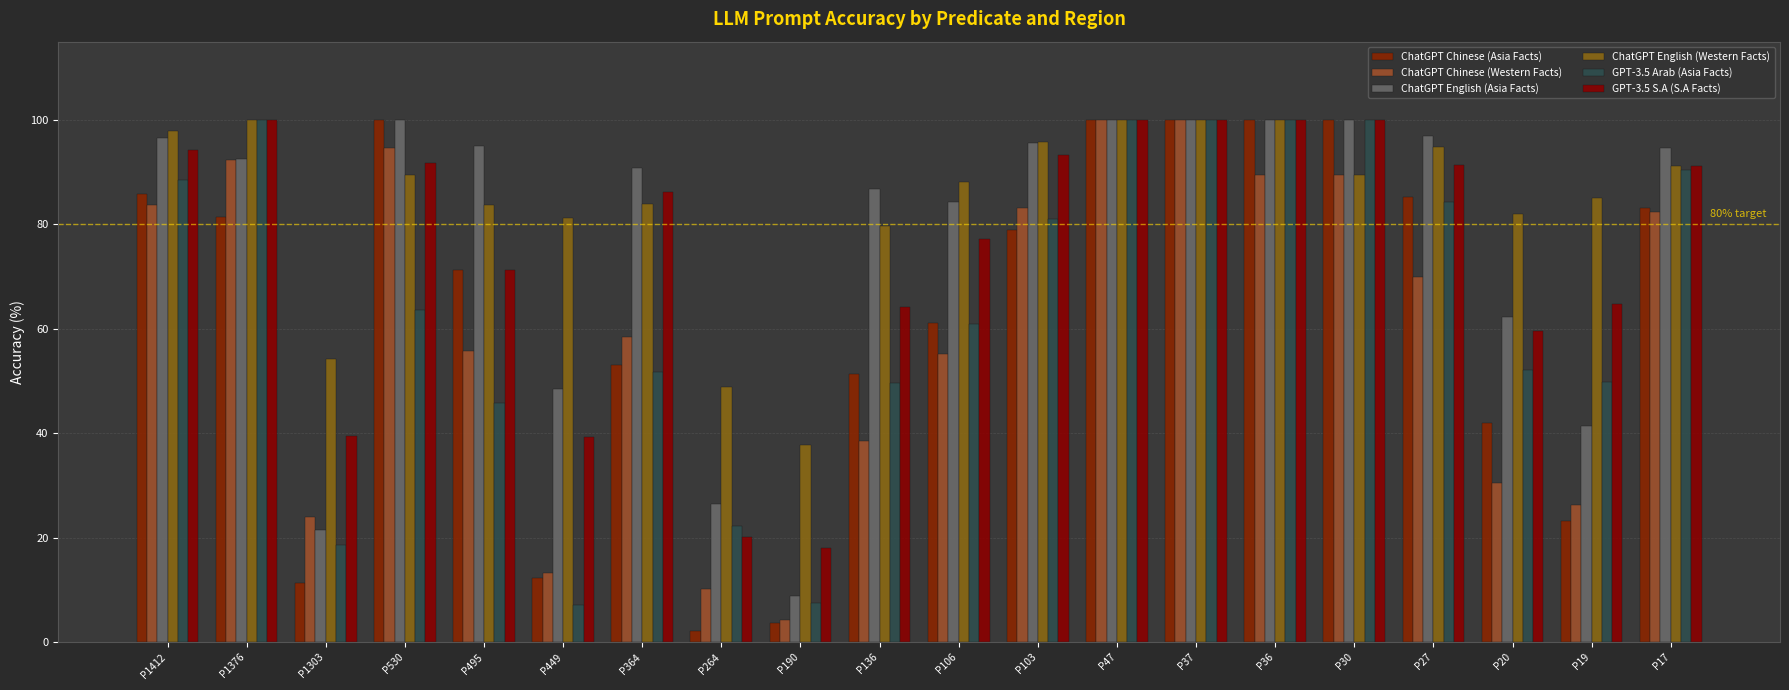

What are all the series names shown in the legend?

ChatGPT Chinese (Asia Facts), ChatGPT Chinese (Western Facts), ChatGPT English (Asia Facts), ChatGPT English (Western Facts), GPT-3.5 Arab (Asia Facts), GPT-3.5 S.A (S.A Facts)